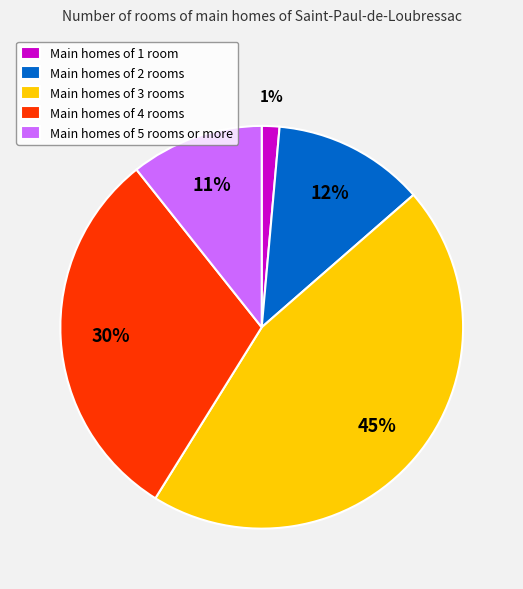

Do Main homes of 3 rooms and Main homes of 4 rooms together represent more than half of the pie?

Yes